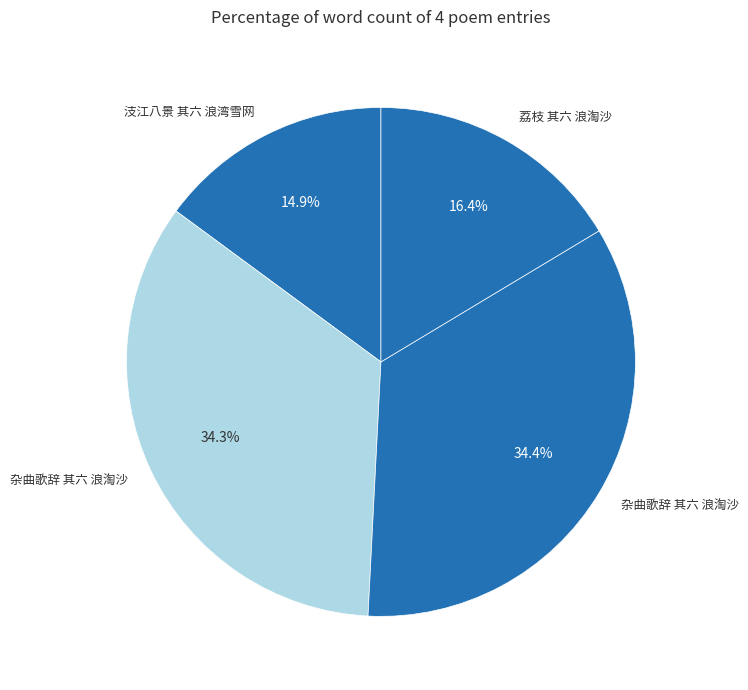

Is there any slice that represents more than half of the pie?

No